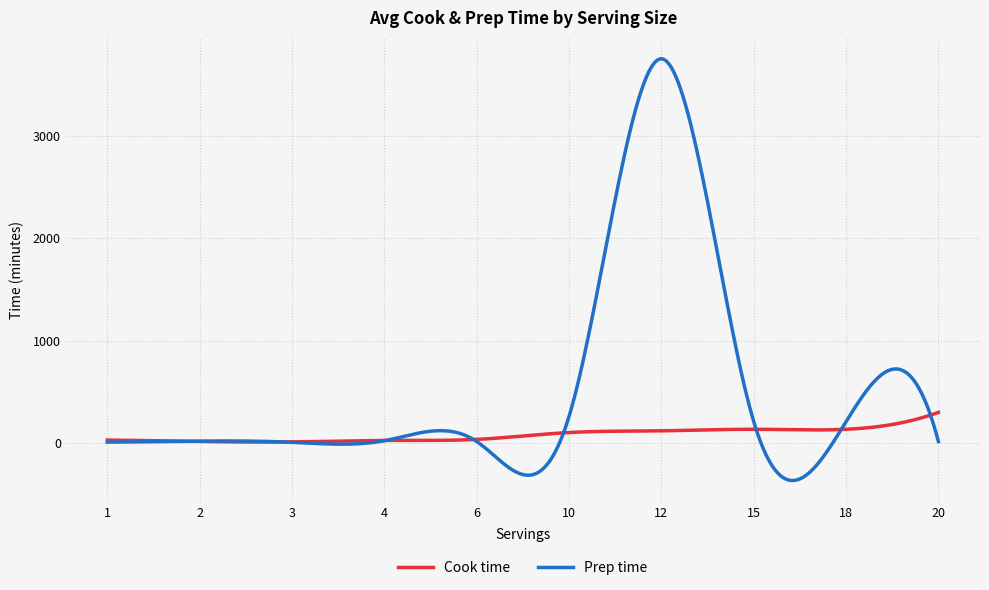

List the series in order of their overall mean, lowest first.

Cook time, Prep time